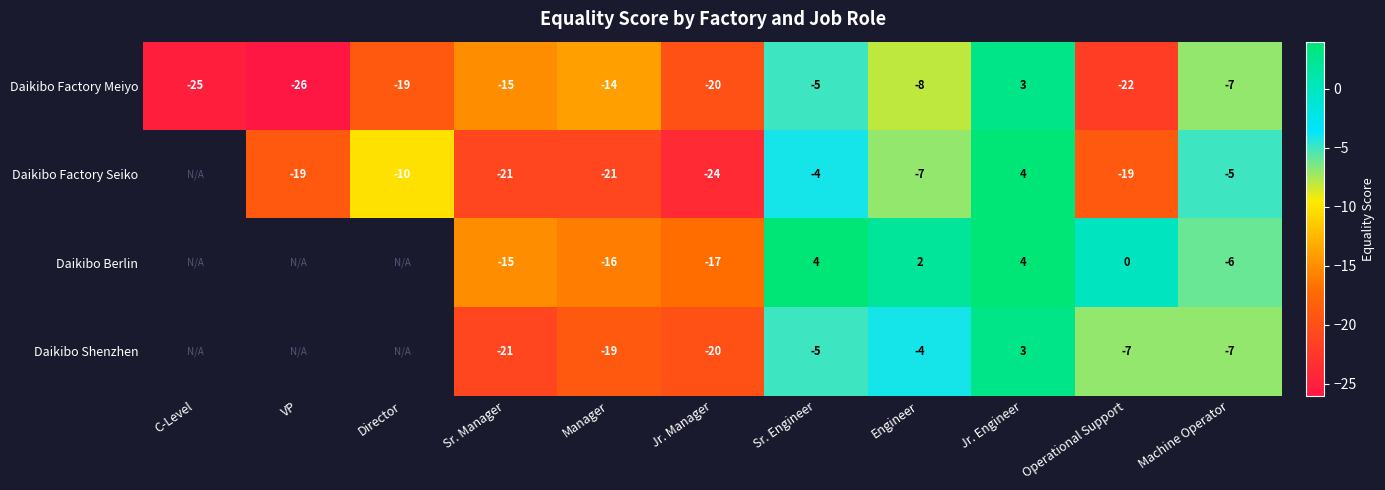

Where does the Daikibo Factory Meiyo series first go above -15?

Manager